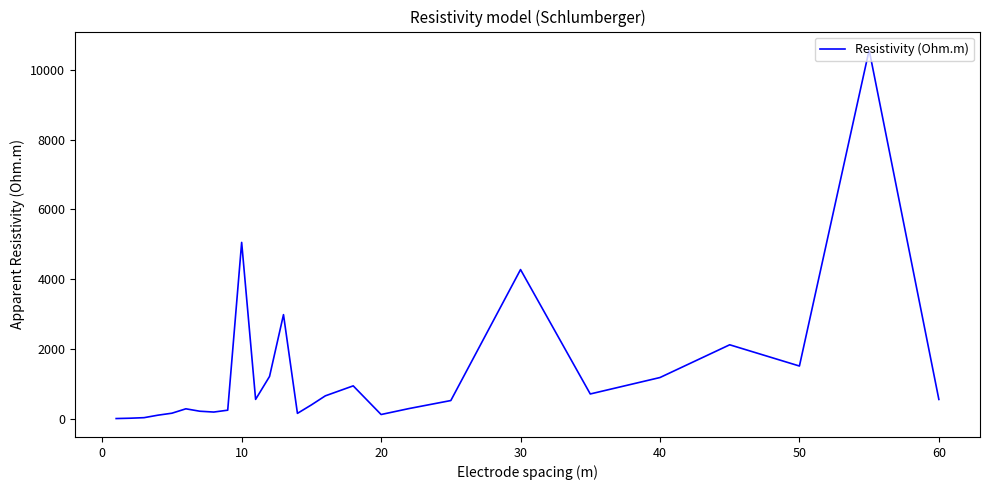

What is the maximum value shown in the chart?

10567.6